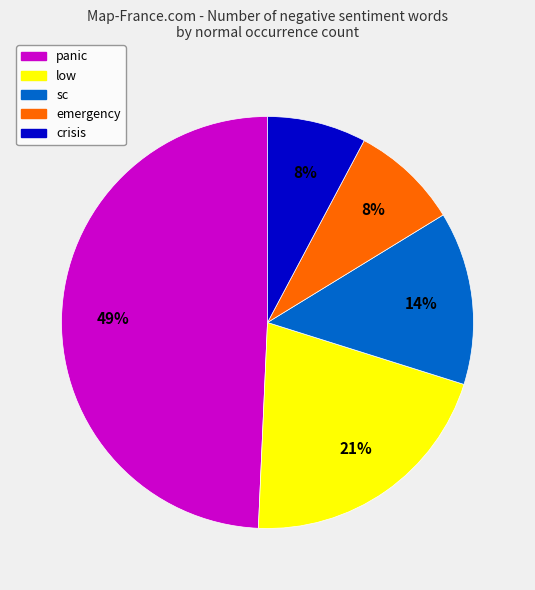

True or false: sc accounts for 1% of the total.

False